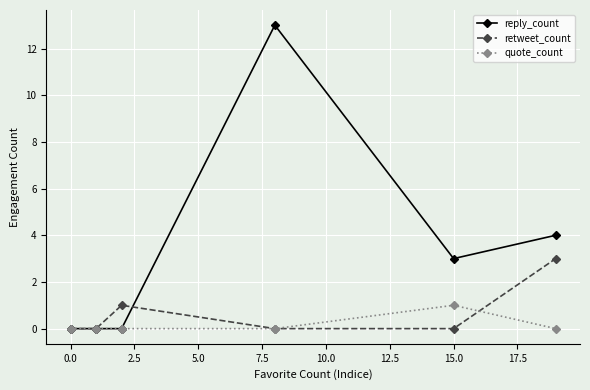

True or false: quote_count has more than 2 interior local peaks.

False